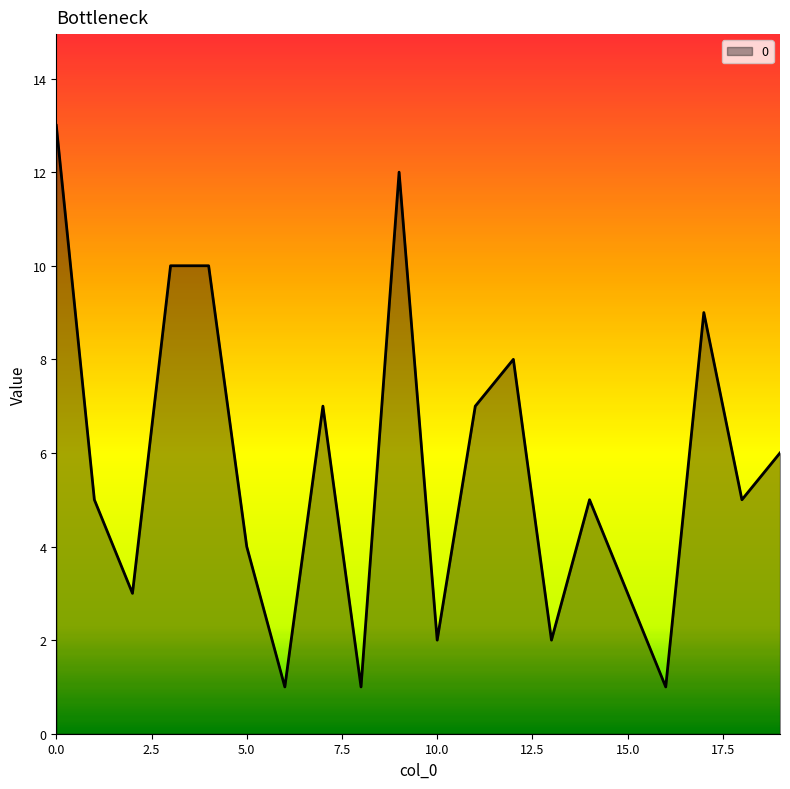

What is the greatest value displayed?

13